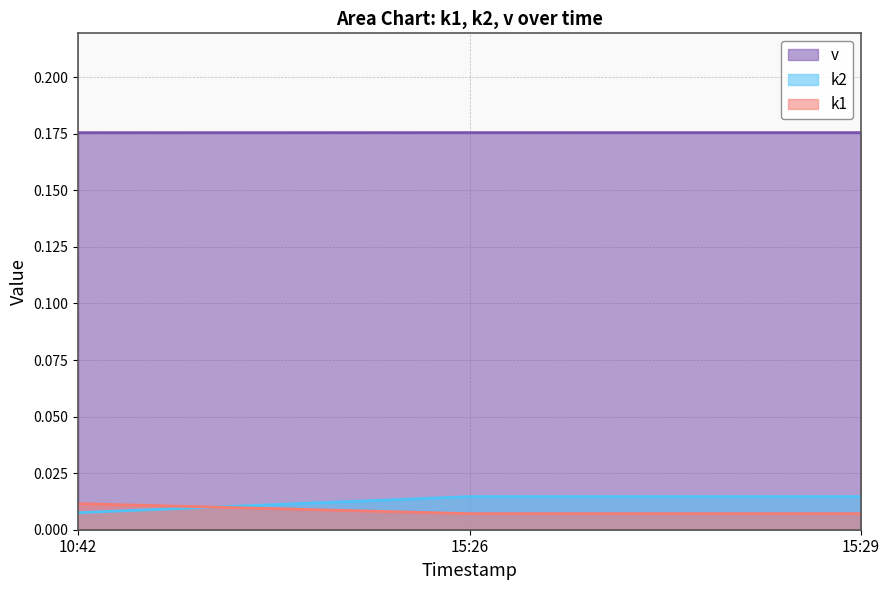

What position from the right is 15:26?

2